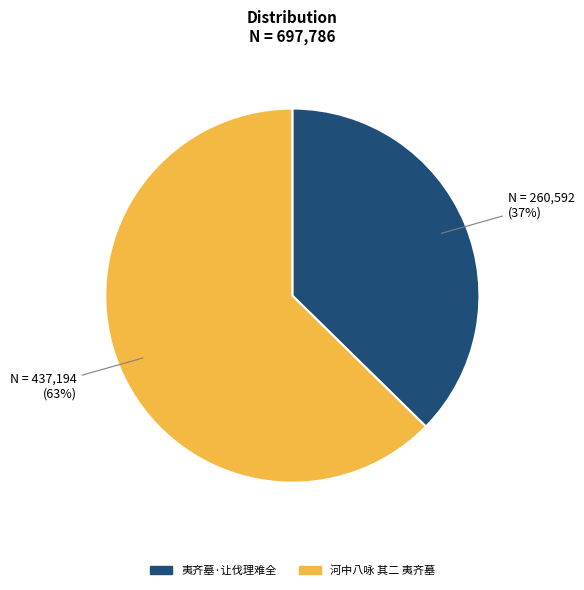

The 夷齐墓·让伐理难全 slice represents 37% of the pie. True or false?

True